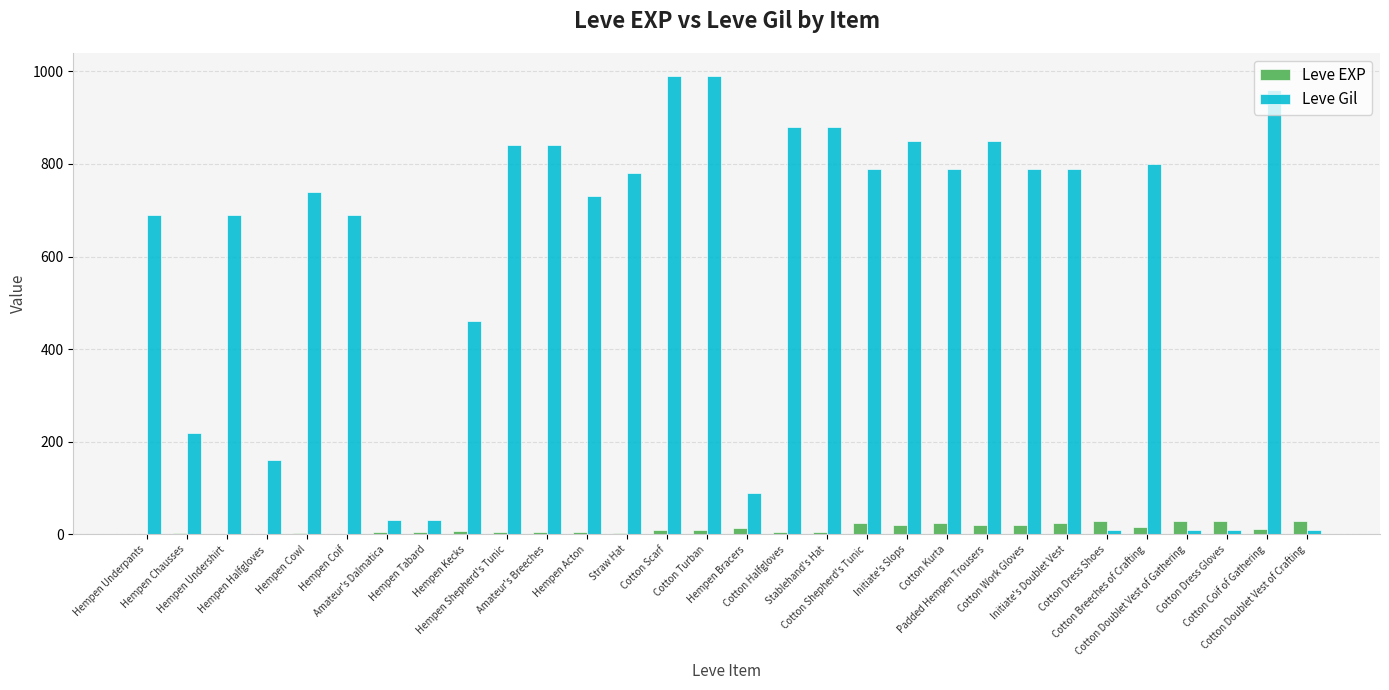

What is the greatest value displayed?

990